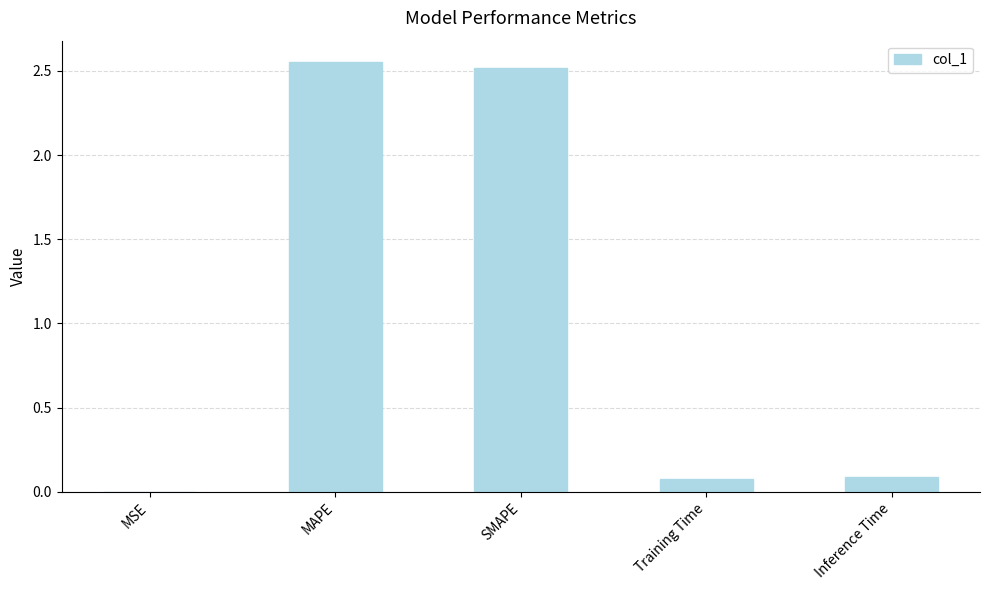

What is the sum of all values?

5.2